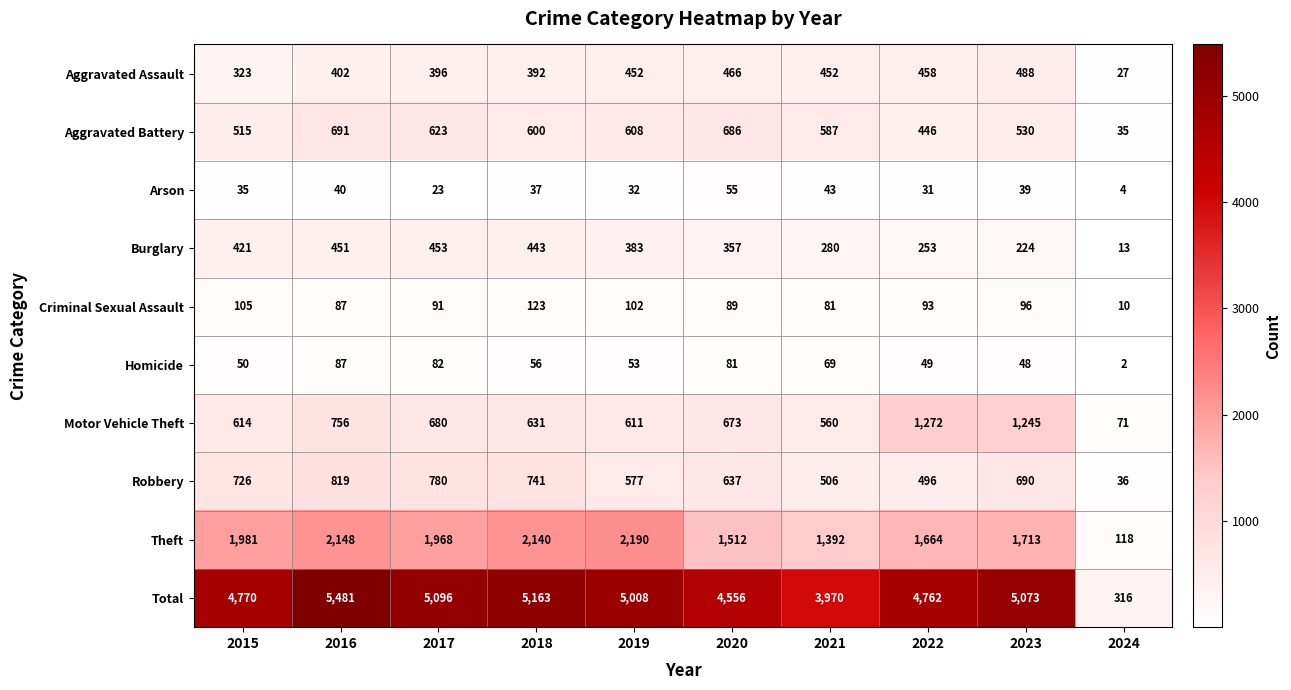

At which category is the sum across all series the highest?

2016